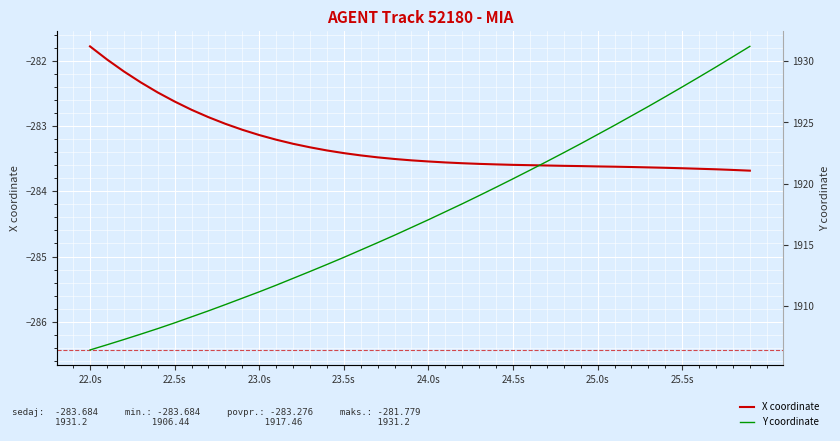

True or false: X coordinate and Y coordinate cross at least once.

False